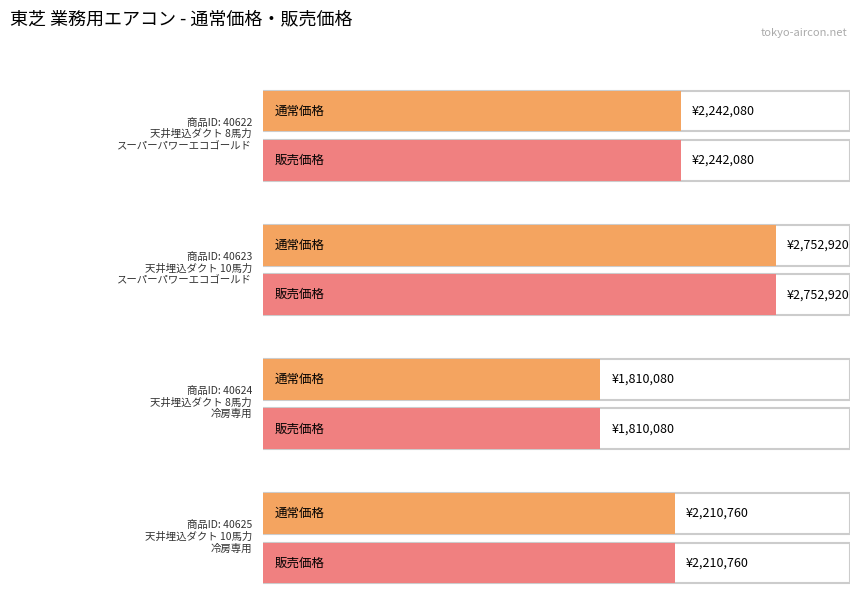

At which category is the sum across all series the highest?

40623